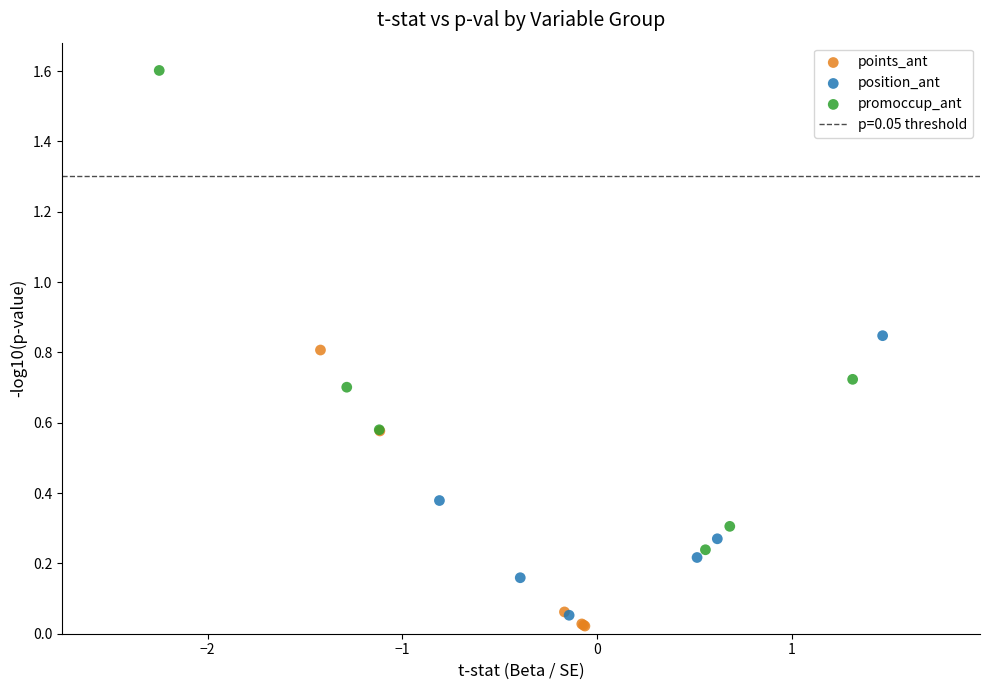

Which series reaches the minimum Y coordinate?

points_ant